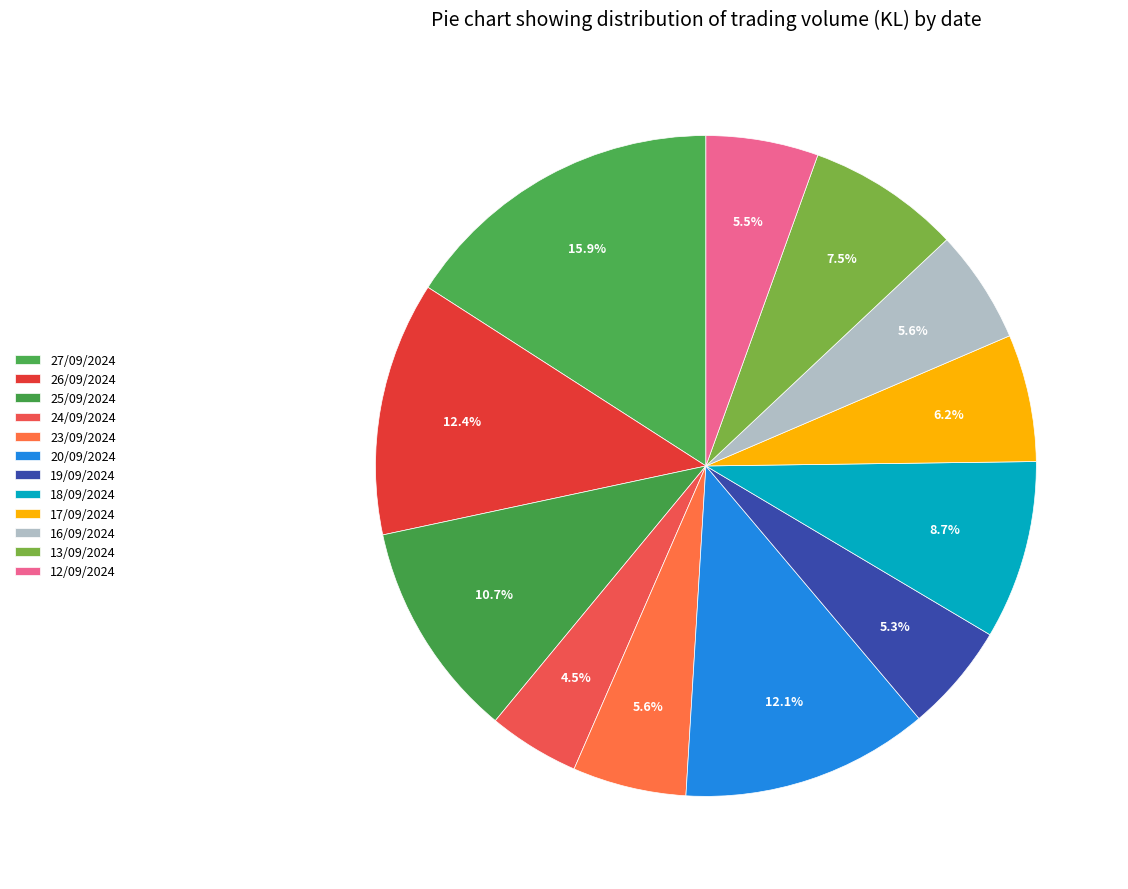

Count the number of slices in the pie.

12